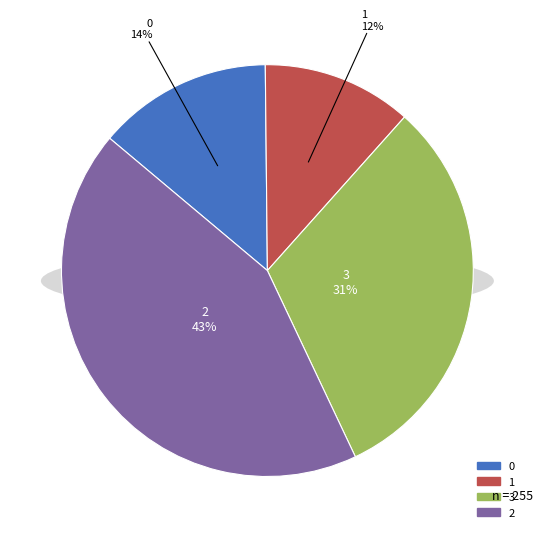

To the nearest percent, what percentage of the pie is 3?

31%